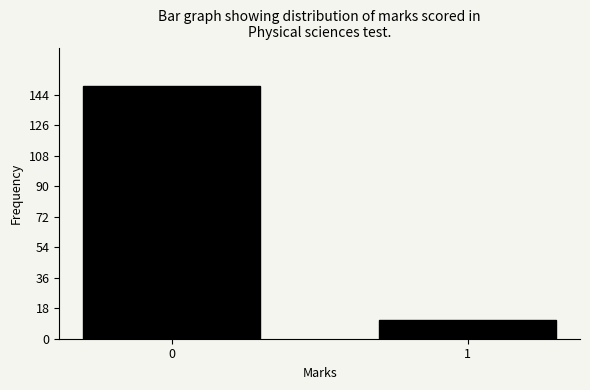

Reading left to right, extract all data points from this chart.

149	11